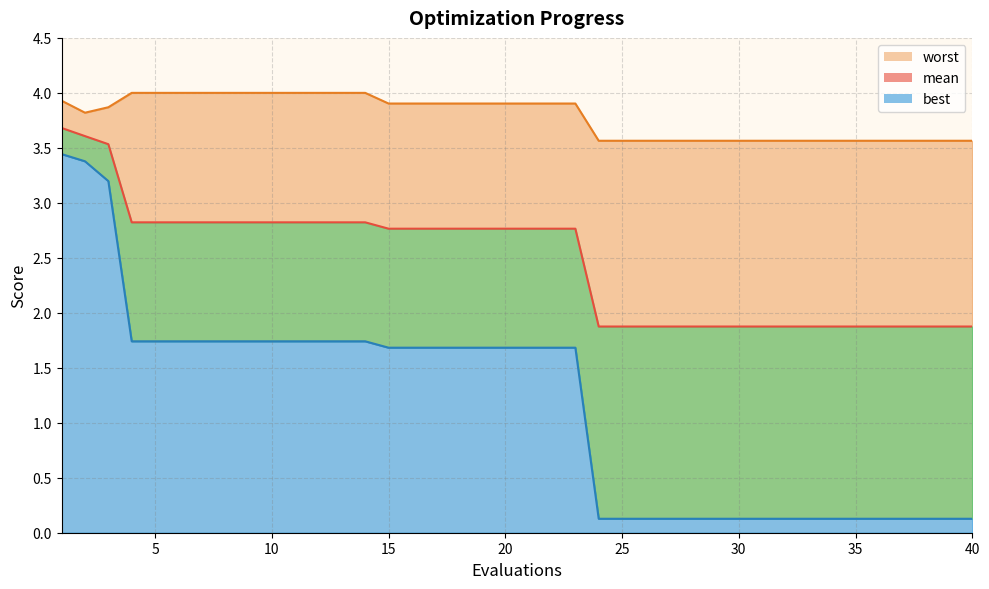

The value of best at 30 is 0.1. True or false?

True